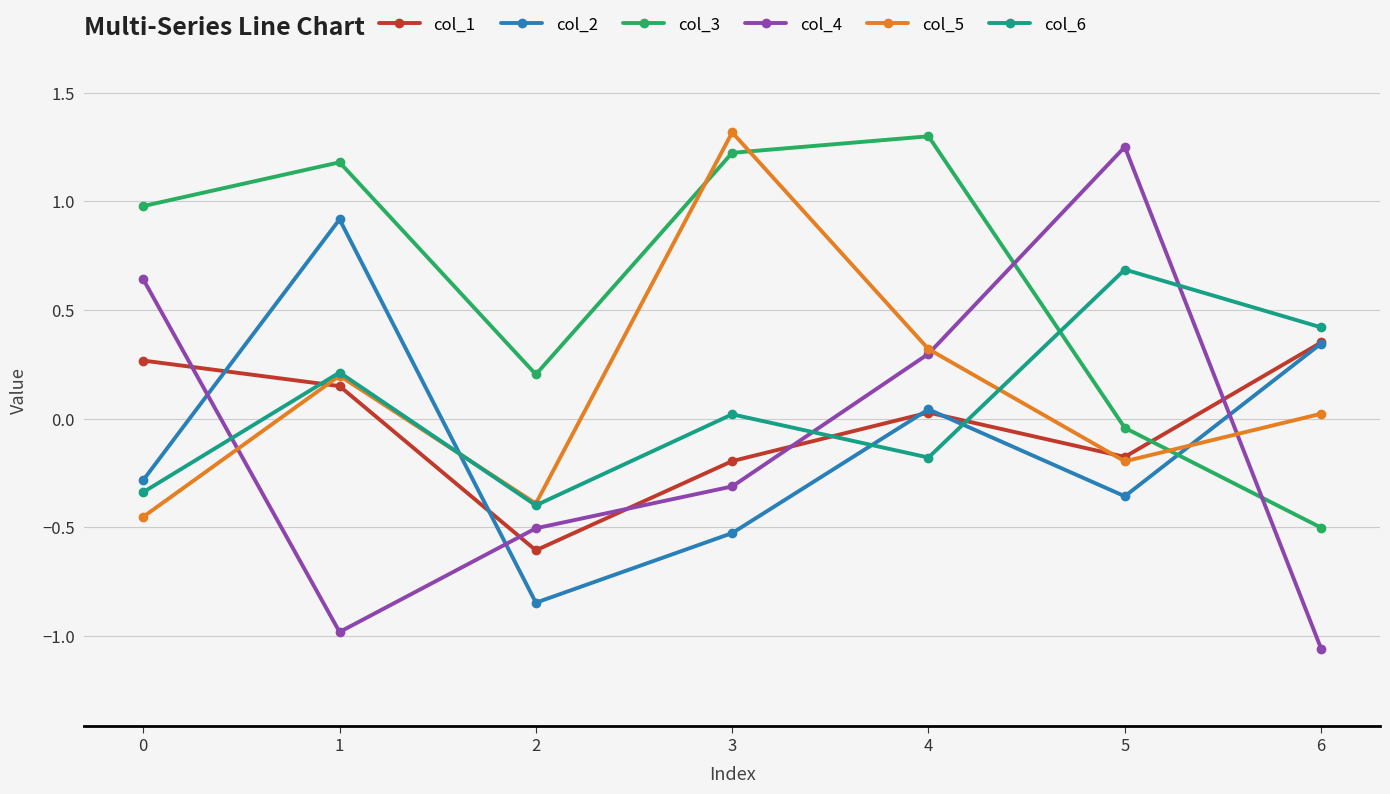

Which series changed the most between 0 and 4?

col_5